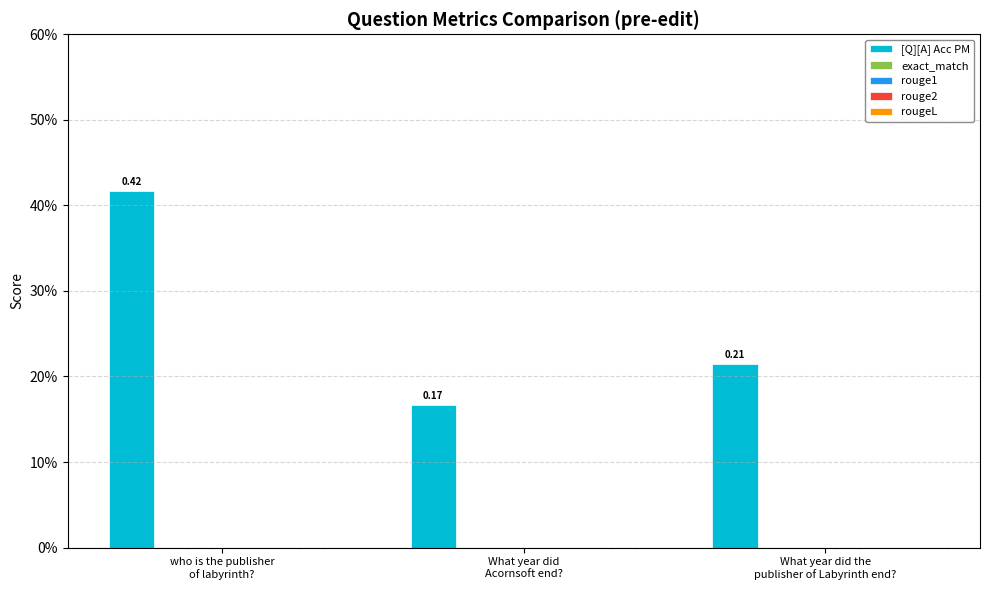

Which category has the highest value across all series?

who is the publisher
of labyrinth?